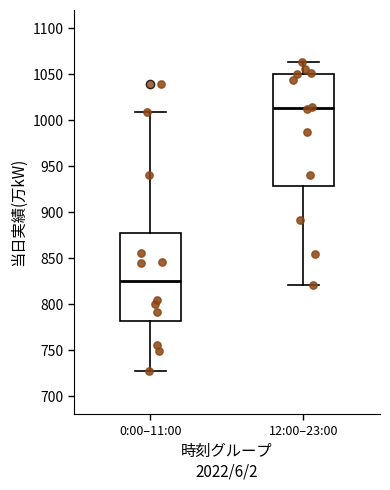

Reading left to right, read every box against the y-axis: the position of its median line, the range the box covers, and the ends of its whiskers. The values are not printed on the chart, so give them approximately, as read against the axis.

0:00–11:00: median 825, box 780 to 875, whiskers 725 to 1010
12:00–23:00: median 1015, box 930 to 1050, whiskers 820 to 1065